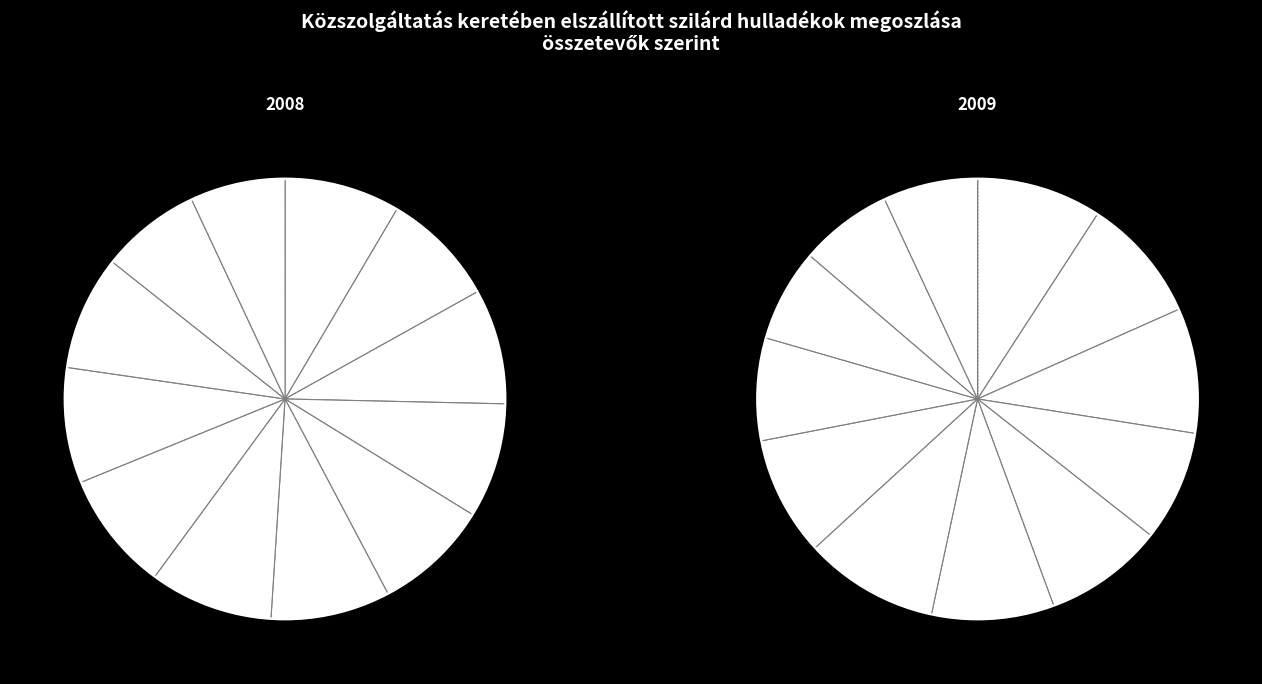

To the nearest percent, what is the average slice percentage?

8%